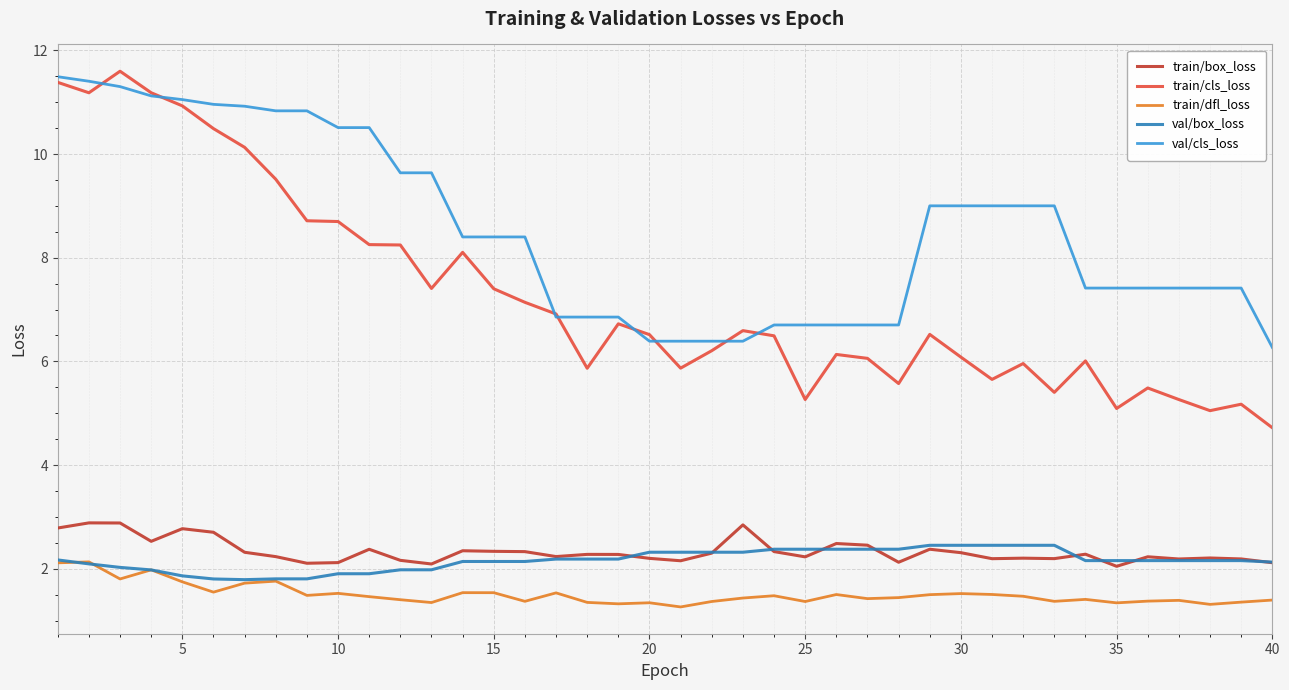

Which series has the largest range (max minus min)?

train/cls_loss